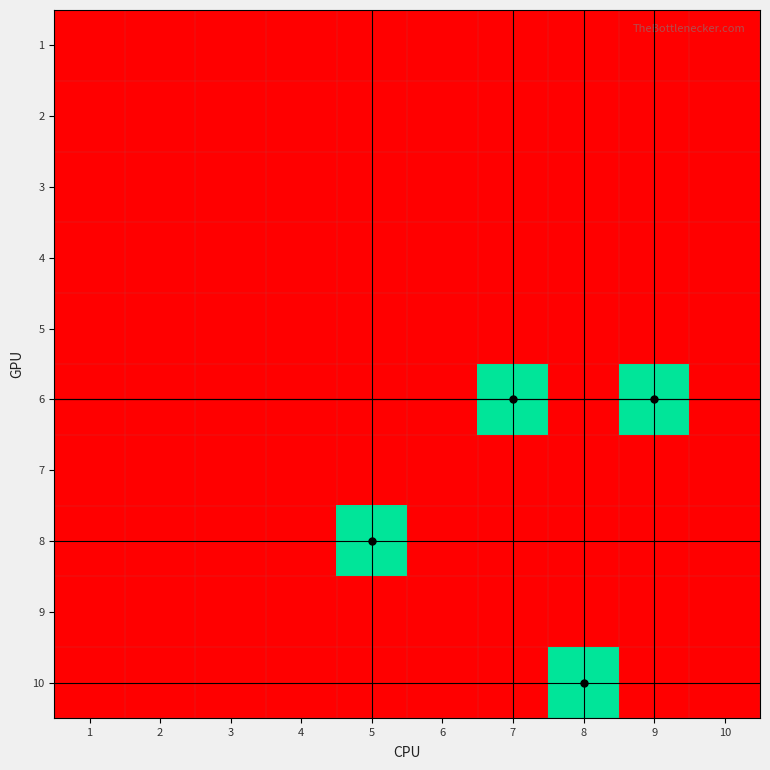

At how many categories does at least one series exceed 0?

4